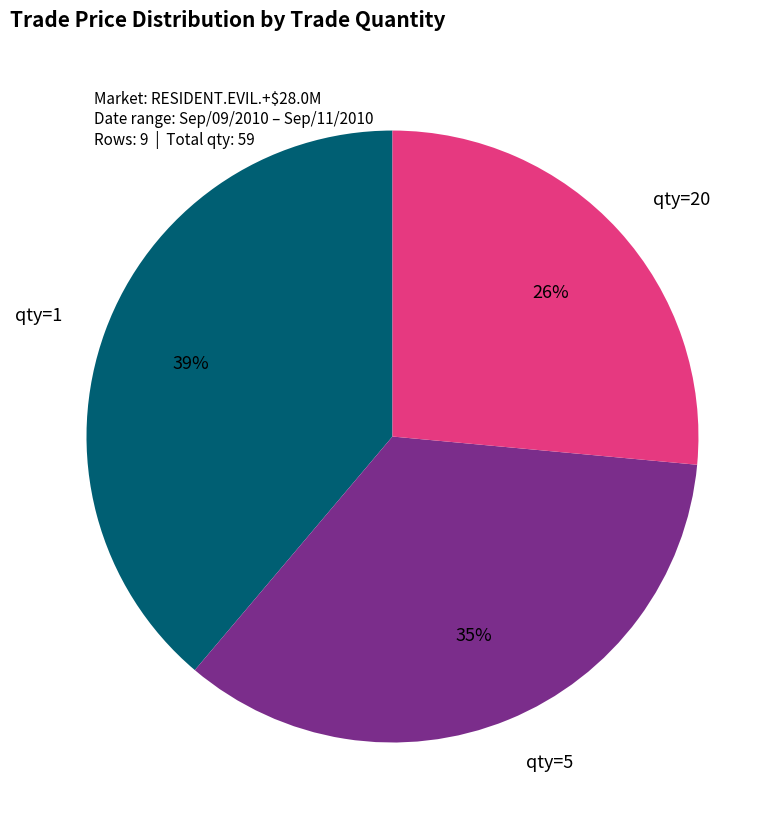

Do qty=20 and qty=1 together represent more than half of the pie?

Yes